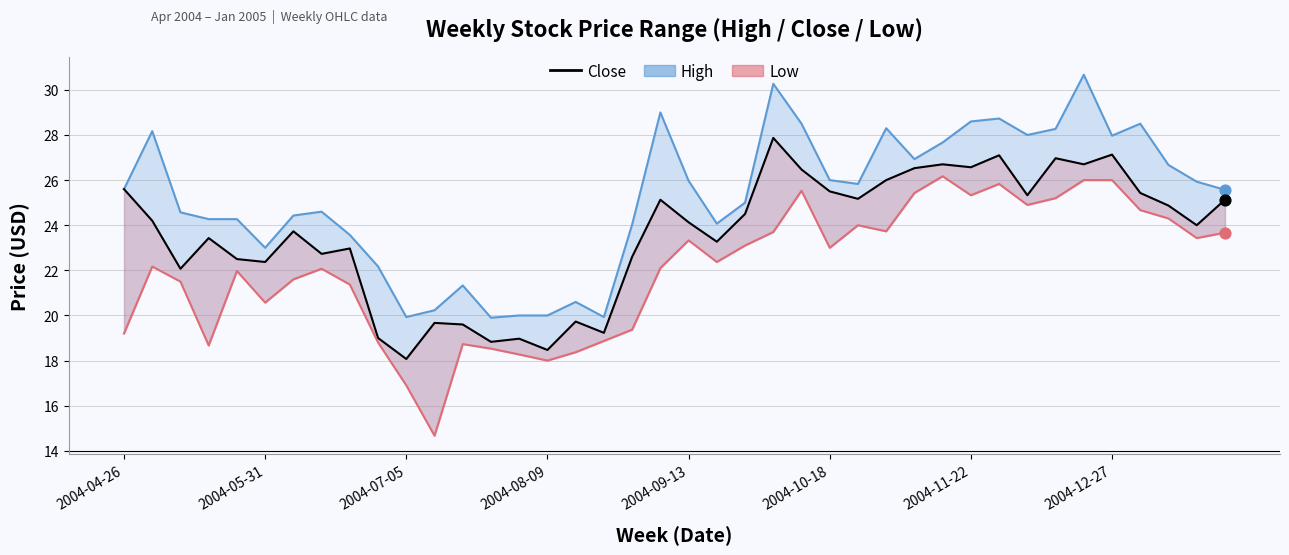

What is the total value across all series at 27?

78.0